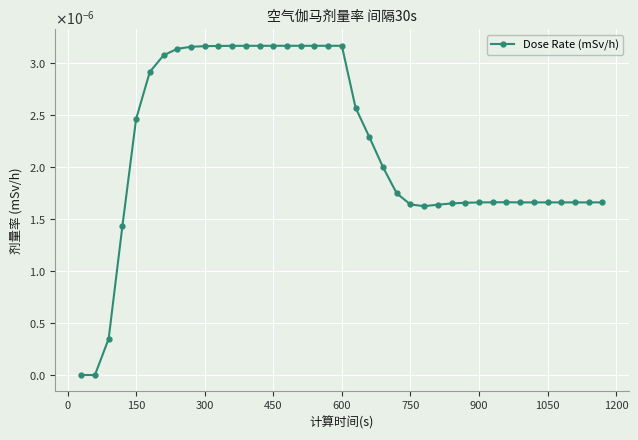

Does the chart have visible grid lines?

Yes